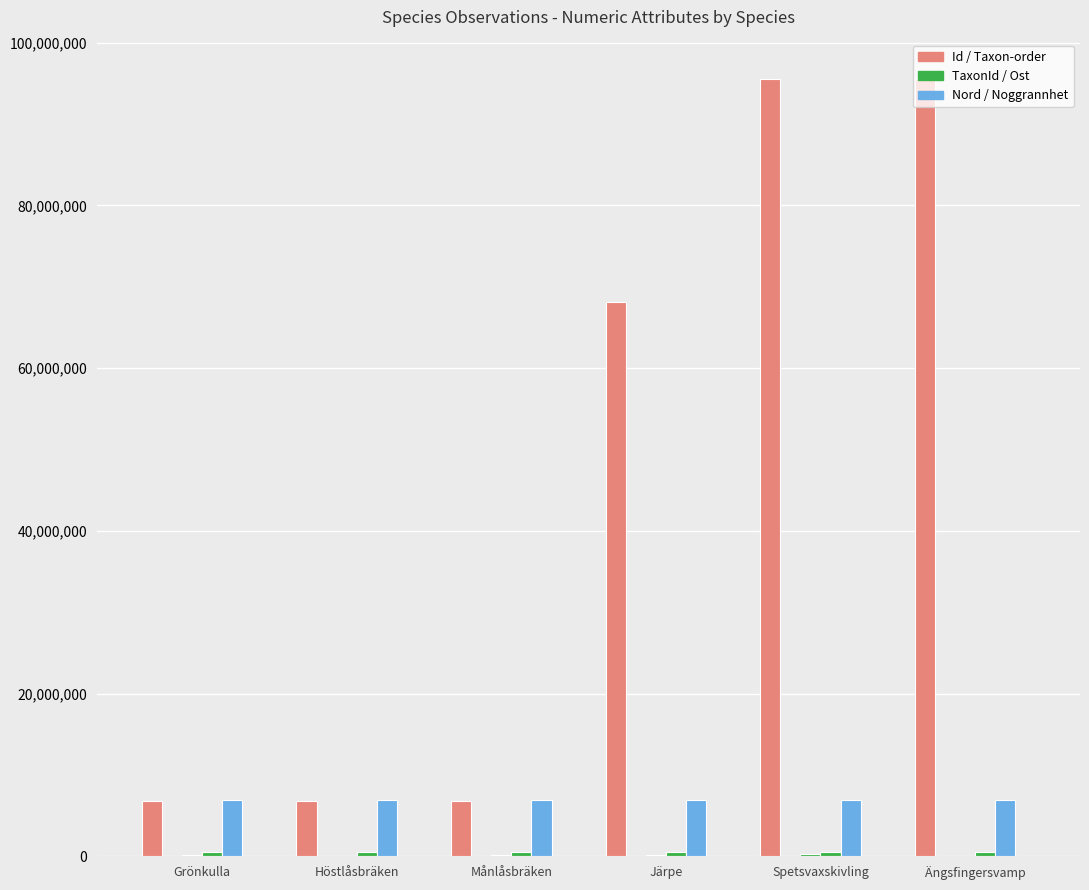

How many groups of bars are there?

6